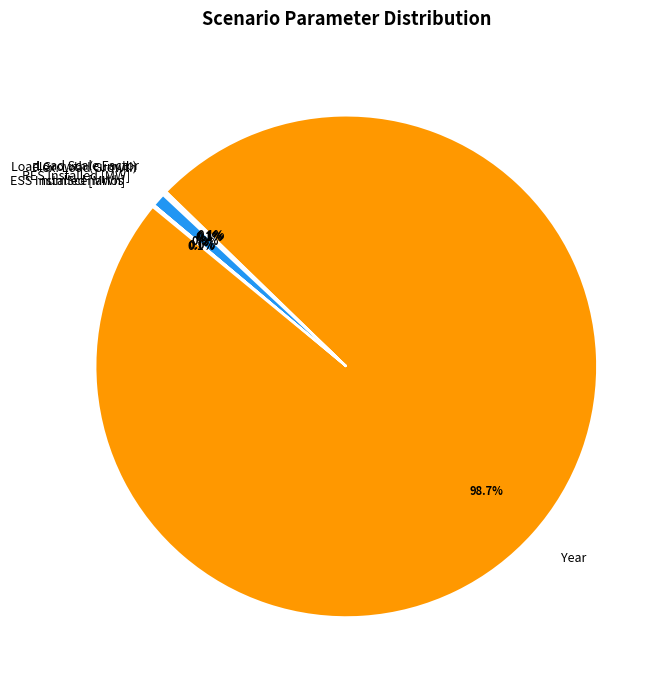

Which slice is the largest?

Year